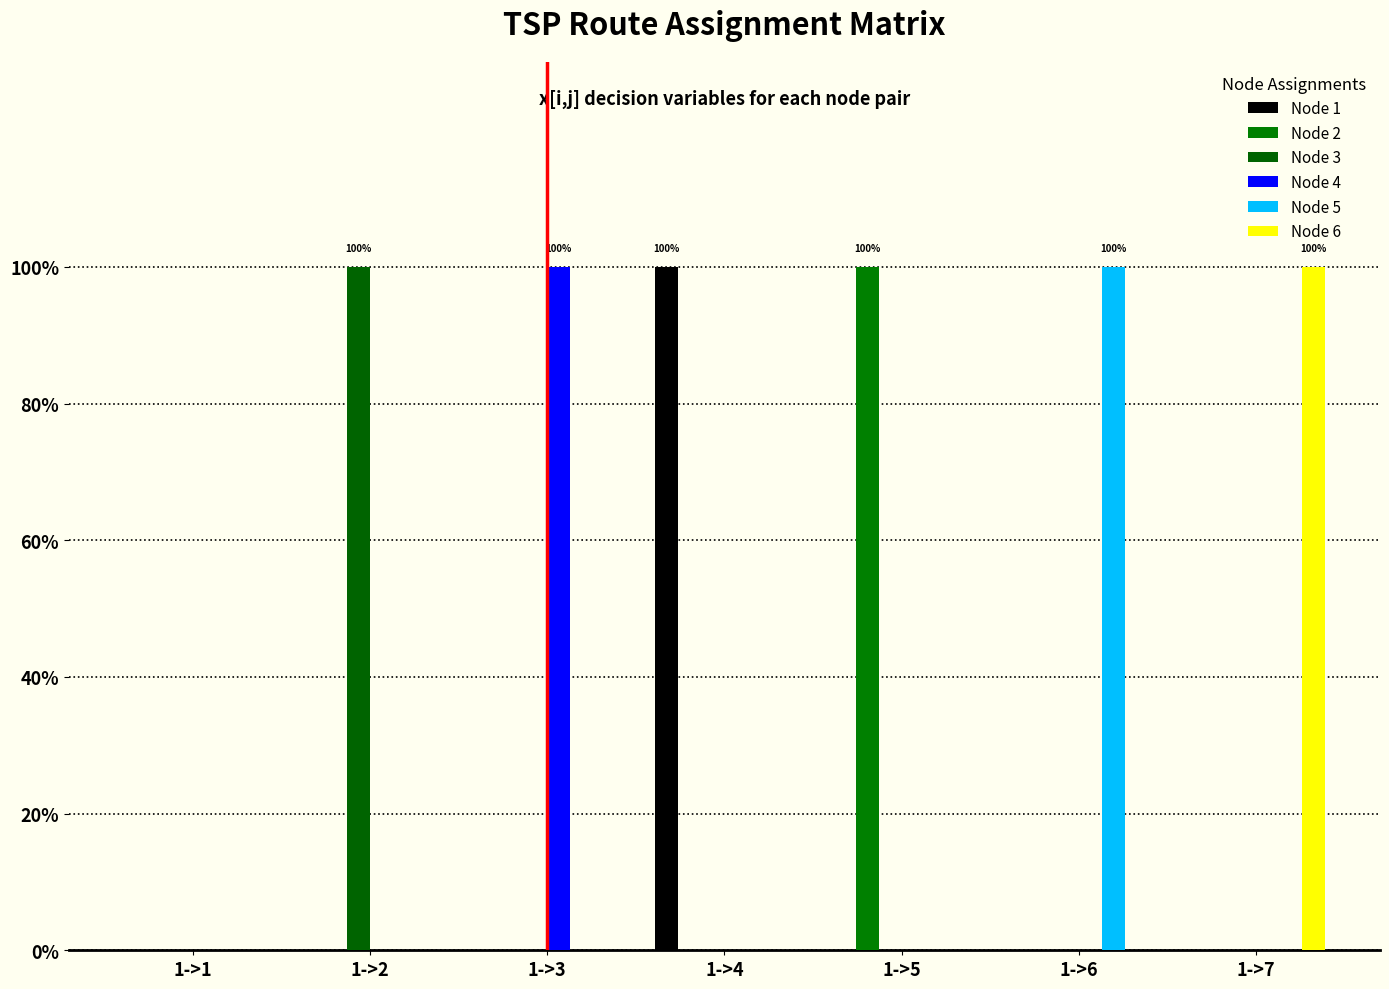

What are all the series names shown in the legend?

Node 1, Node 2, Node 3, Node 4, Node 5, Node 6